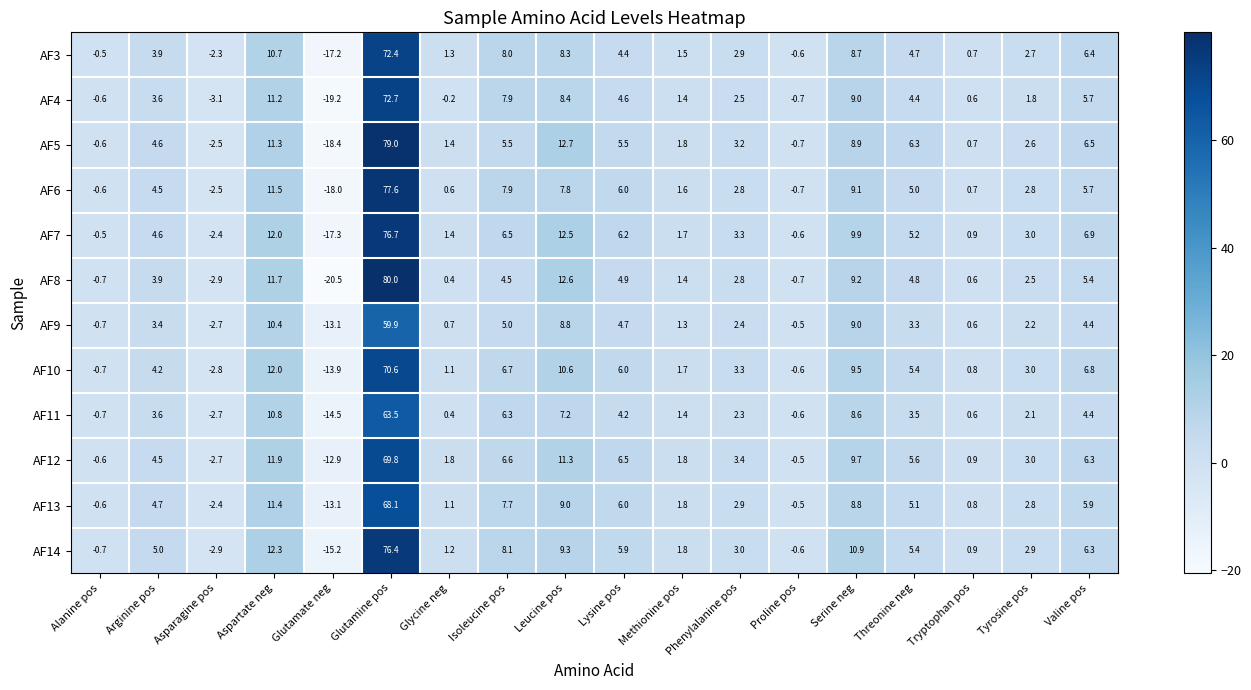

Rank the series by their maximum value, from lowest to highest.

AF9, AF11, AF13, AF12, AF10, AF3, AF4, AF14, AF7, AF6, AF5, AF8